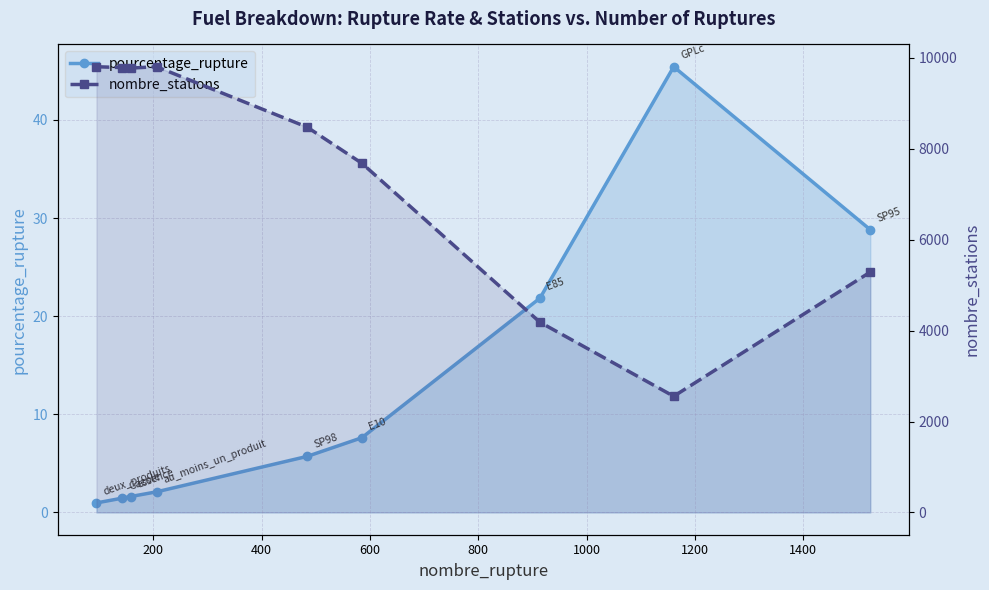

What is the difference between the maximum and minimum values in the pourcentage_rupture series?

44.5